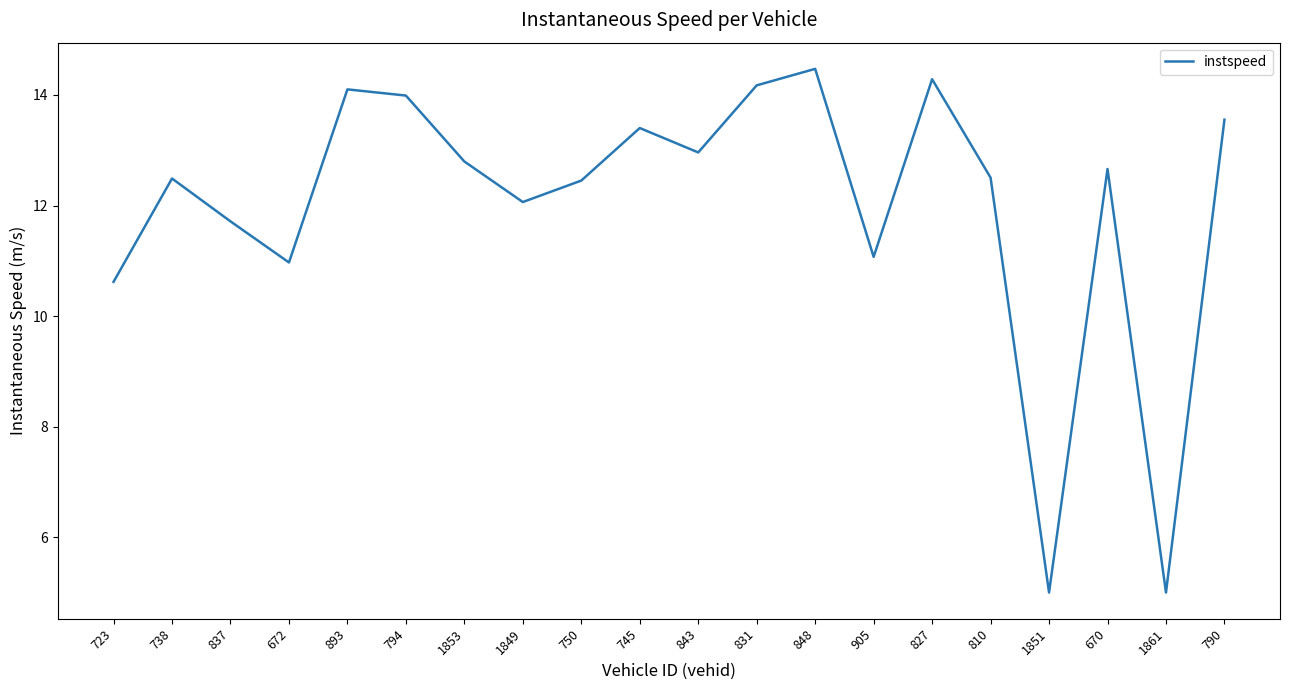

What is the maximum value shown in the chart?

14.5